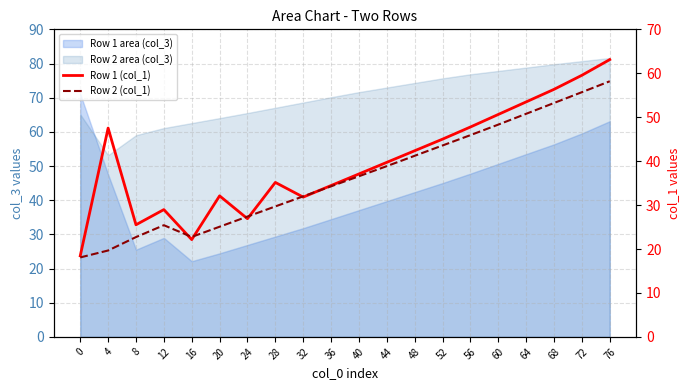

True or false: Row 2 (col_1) and Row 1 (col_1) intersect in this chart.

True